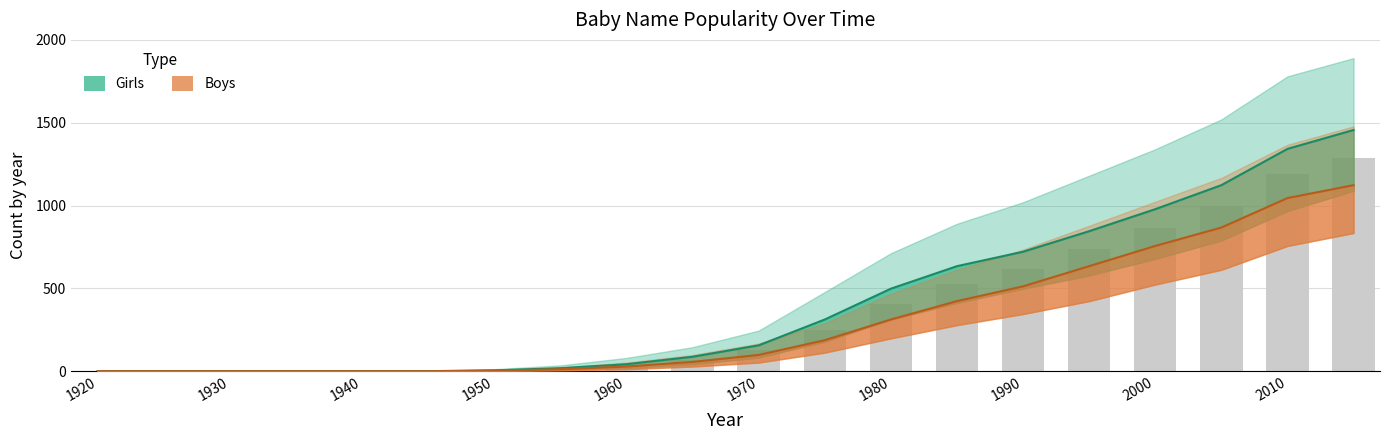

How many values in the Girls_upper series are below 125?

10